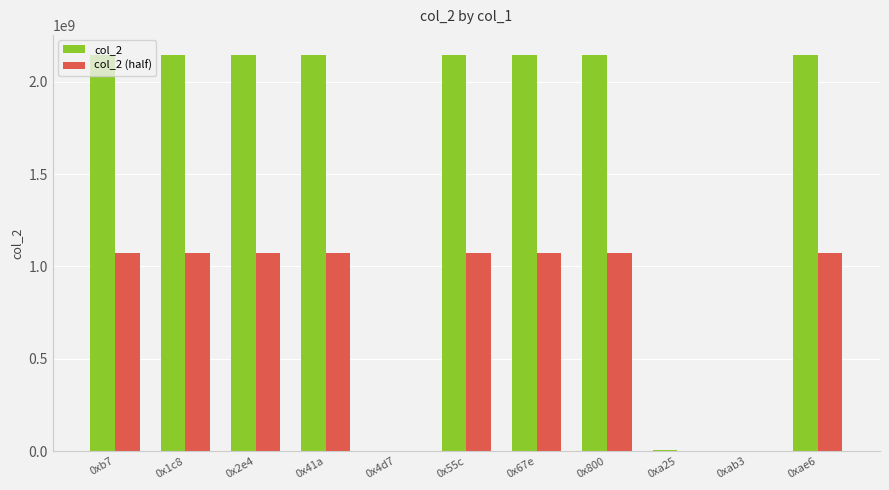

What value does the col_2 (half) series have at 0x55c?

1073741823.5